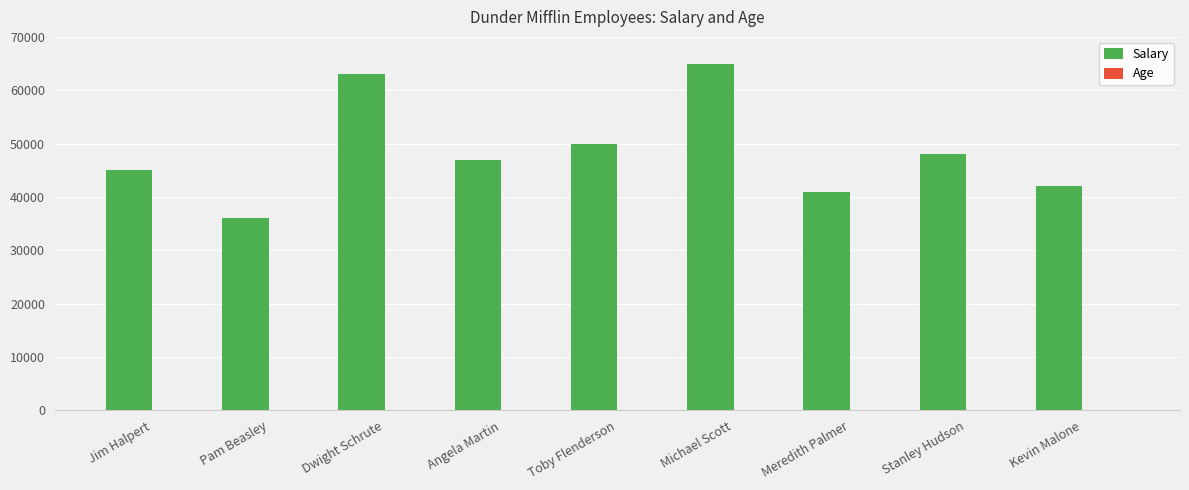

The Salary series shows 34152 at Michael Scott. True or false?

False